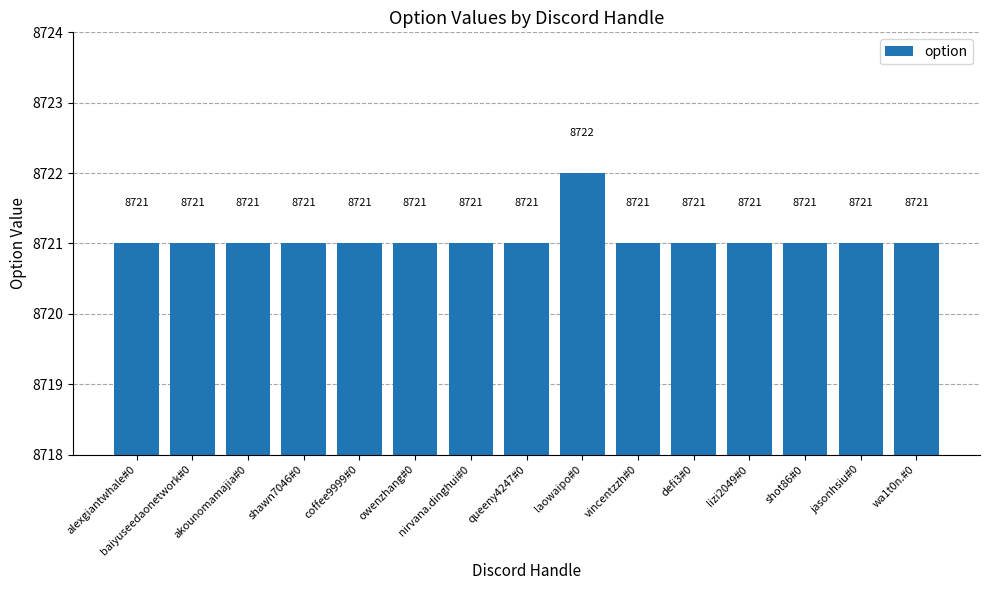

What is the sum of the values at wa1t0n.#0 and vincentzzh#0?

17442